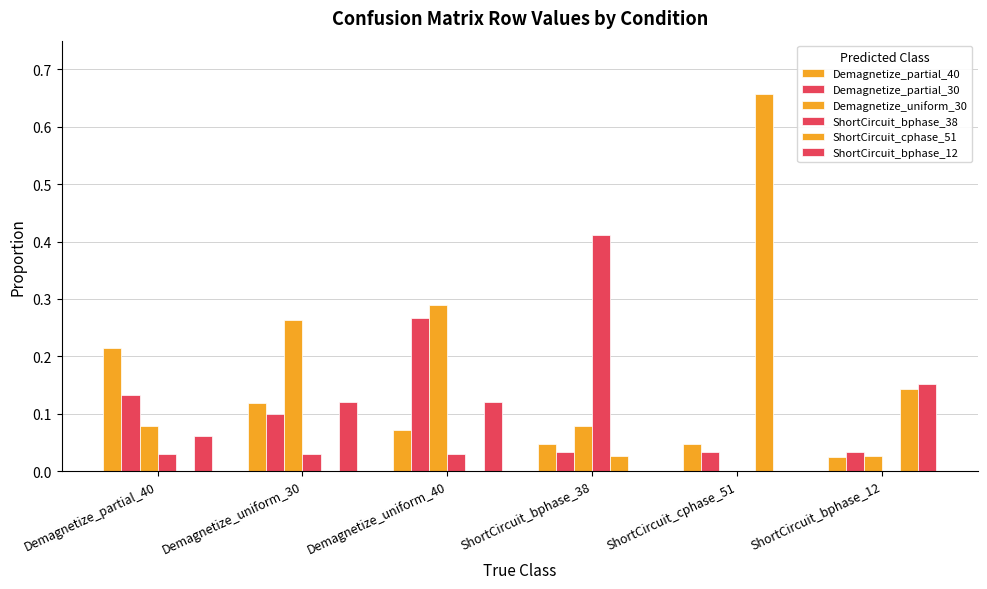

Between Demagnetize_uniform_40 and ShortCircuit_bphase_38, which is larger?

Demagnetize_uniform_40